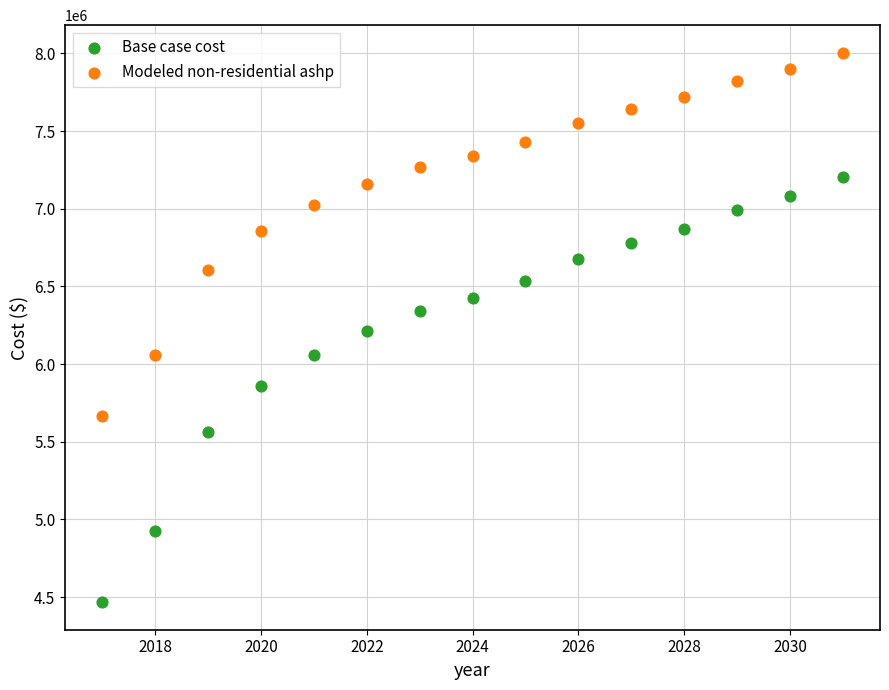

What is the X range (max minus min) for the scatter plot?

14.0